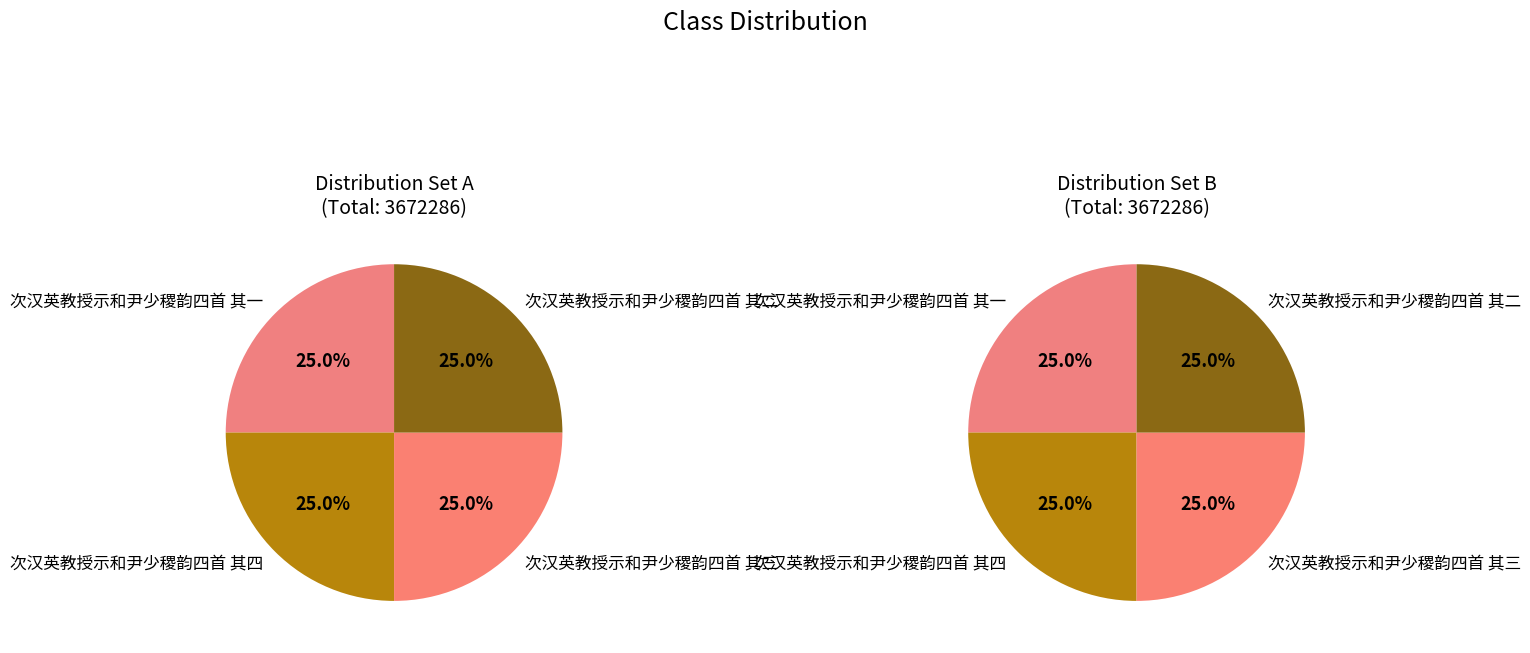

Do 次汉英教授示和尹少稷韵四首 其四 and 次汉英教授示和尹少稷韵四首 其一 together represent more than half of the pie?

No